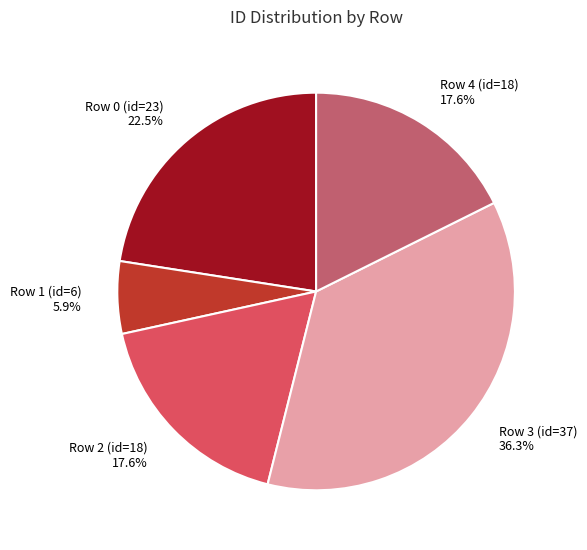

What is the ratio of the value at Row 1 (id=6) to the value at Row 0 (id=23)?

0.3